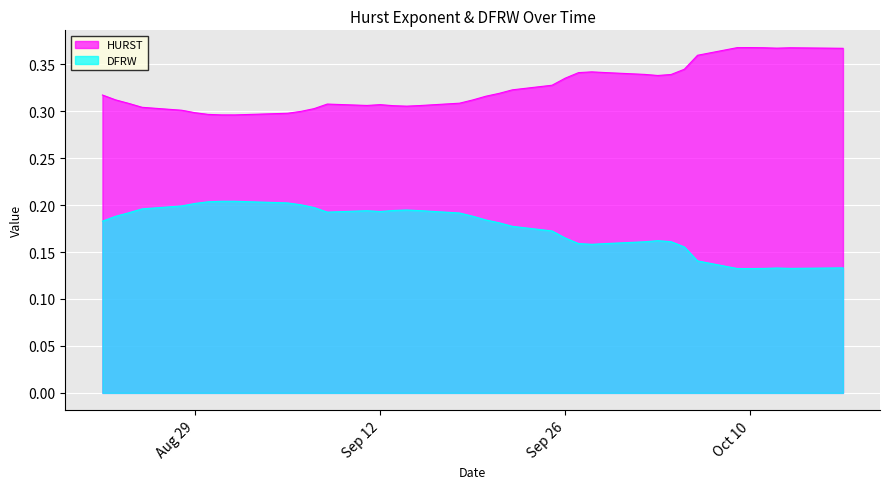

What is the approximate value of HURST at 2017-09-28?

0.2